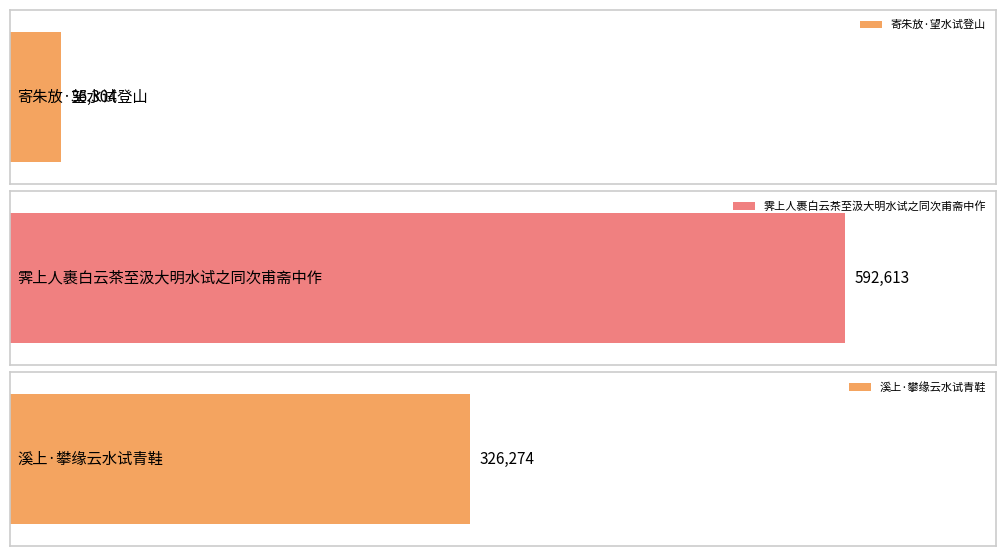

What is the label of the 1st bar from the right?

溪上·攀缘云水试青鞋